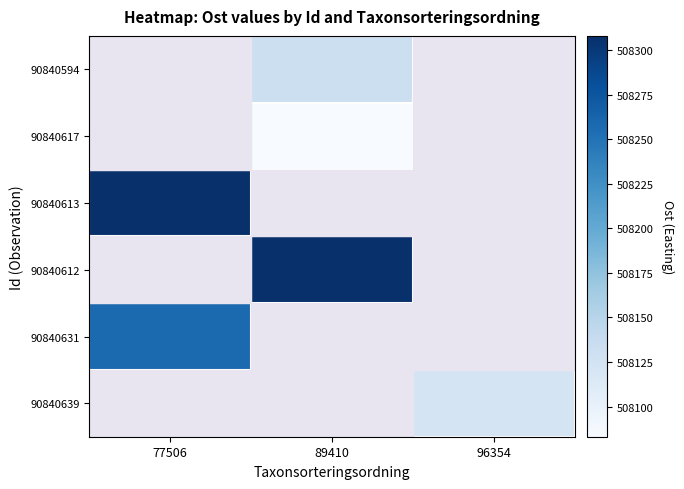

The value of 90840639 at 96354 is 508123.0. True or false?

True